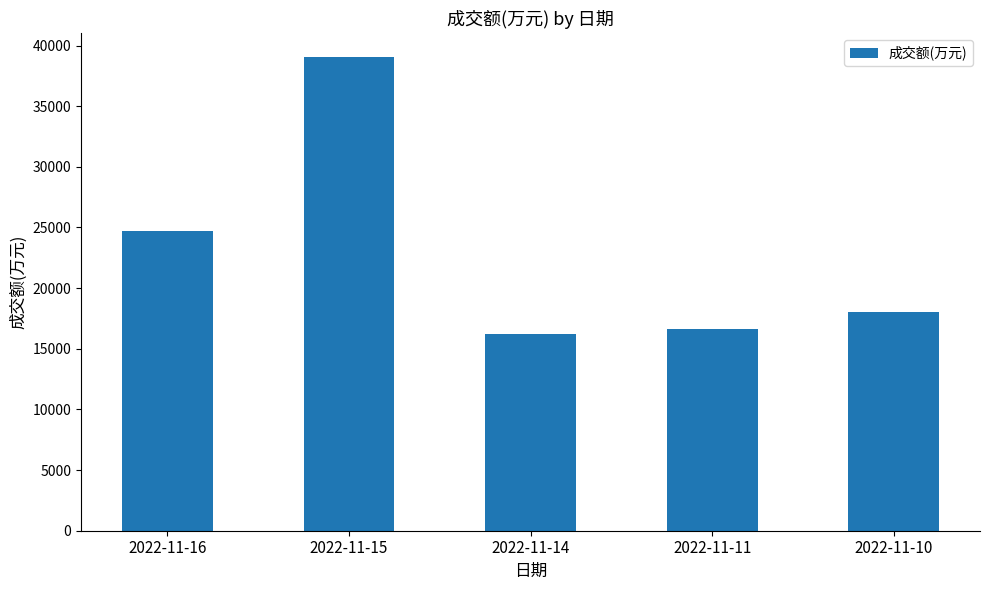

How many data points are less than 18036?

2